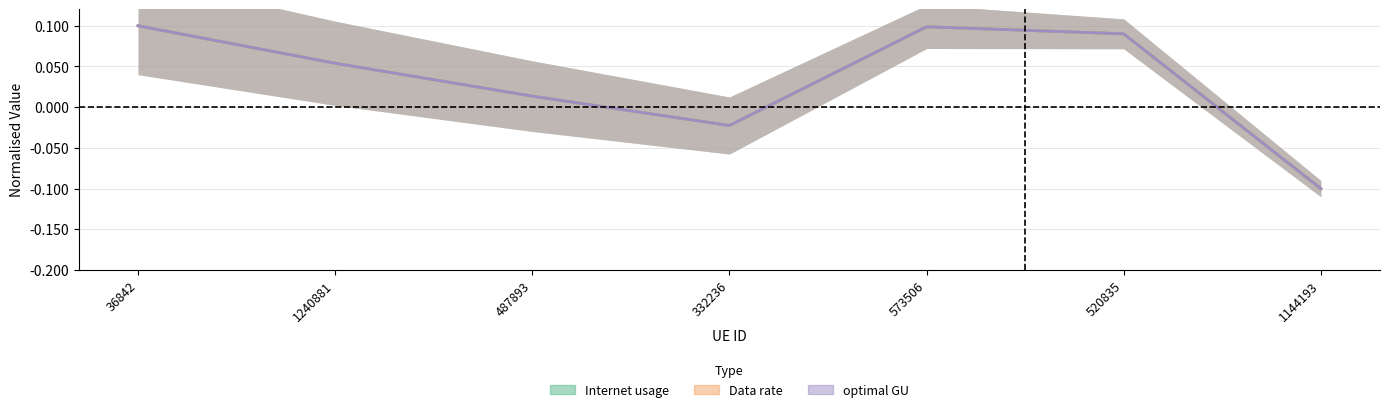

True or false: Internet usage and Data rate cross at least once.

True